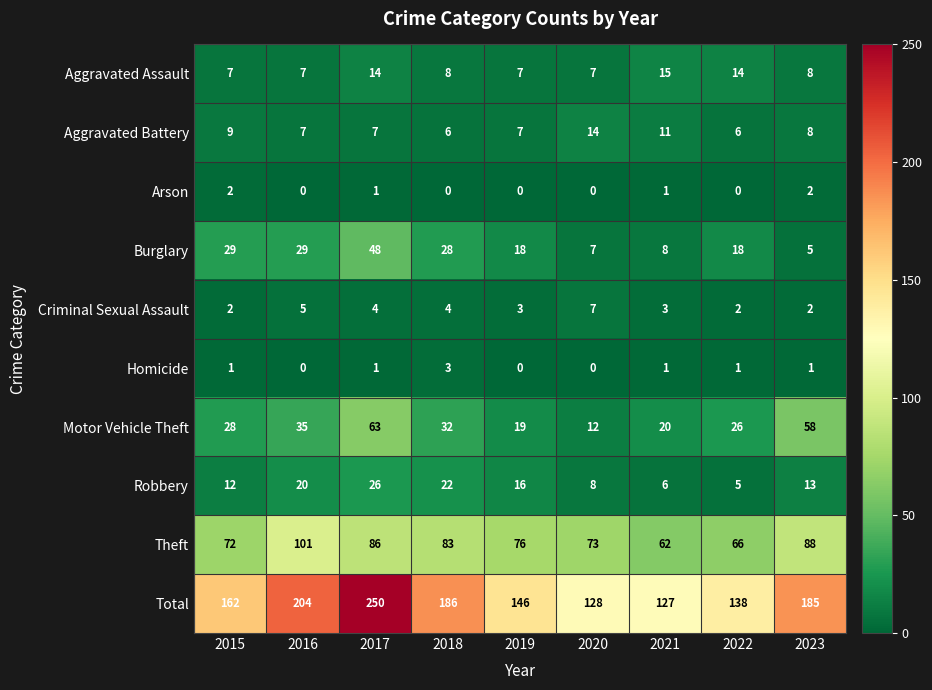

What is the difference between the highest and lowest values at 2017?

249